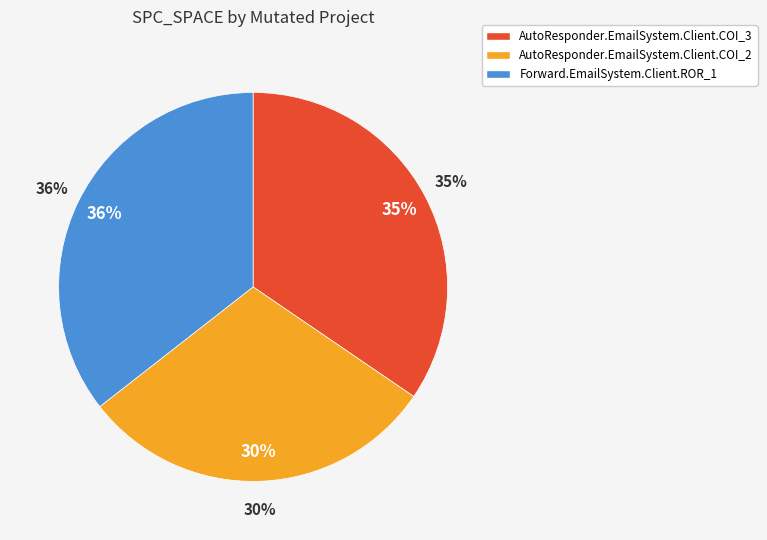

Does AutoResponder.EmailSystem.Client.COI_2 represent more than half of the total?

No